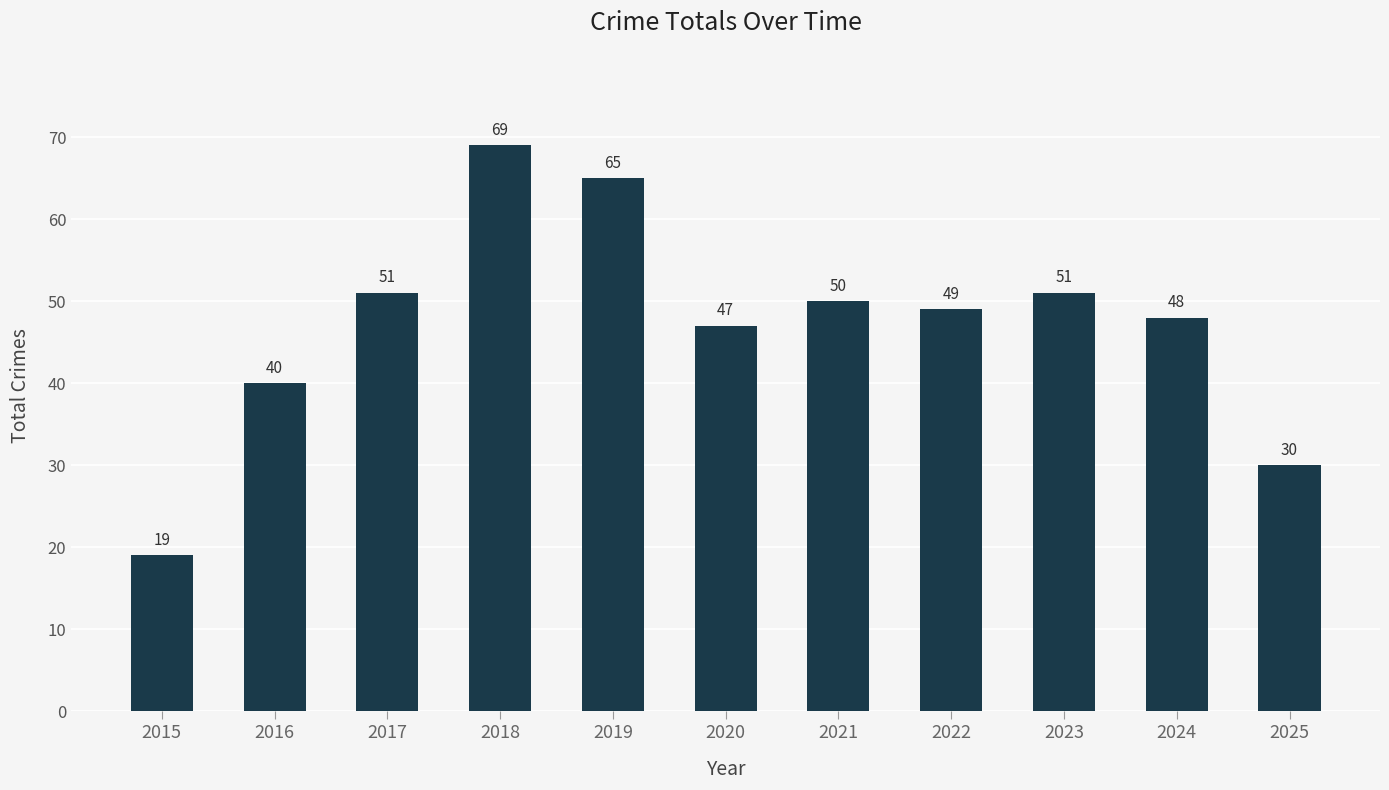

How many values are below 49?

5